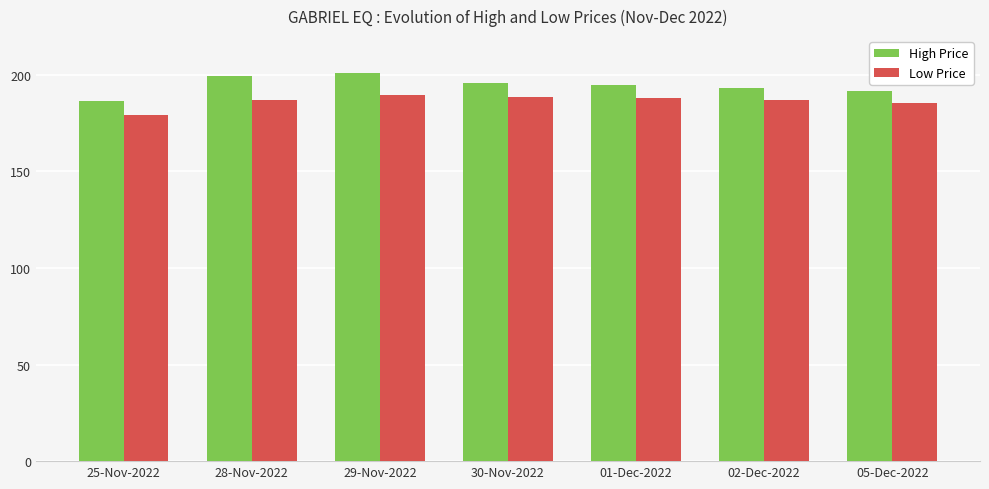

What is the difference between the second highest and minimum values in the Low Price series?

9.2